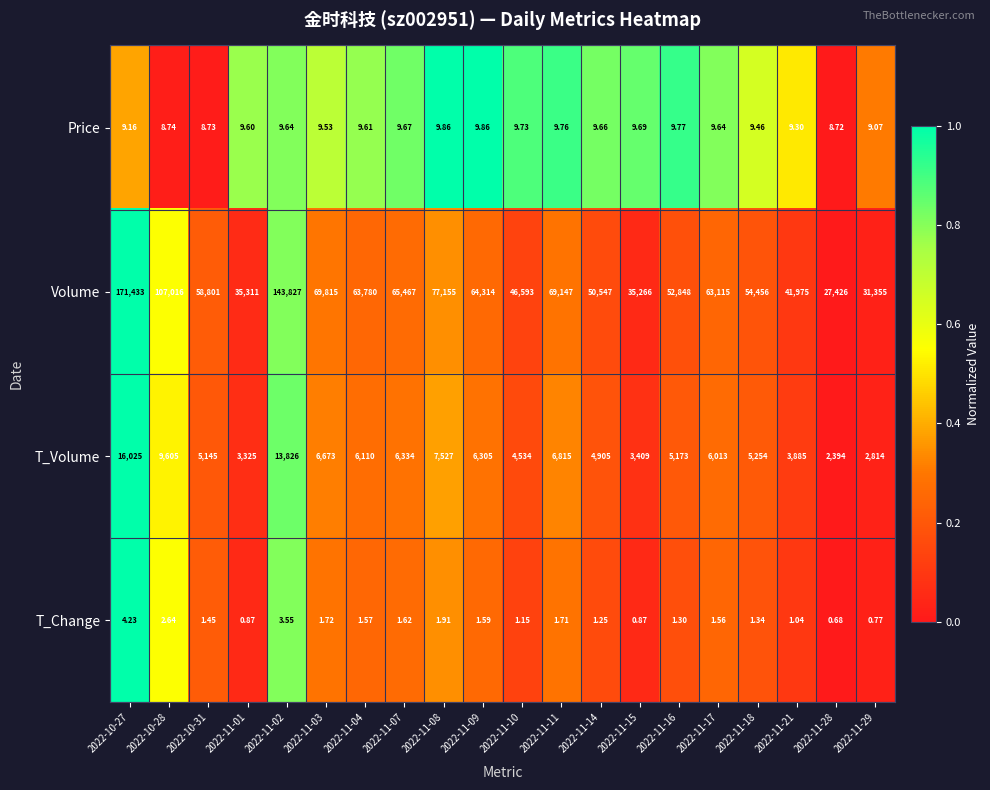

Which series has the widest spread of values?

Volume